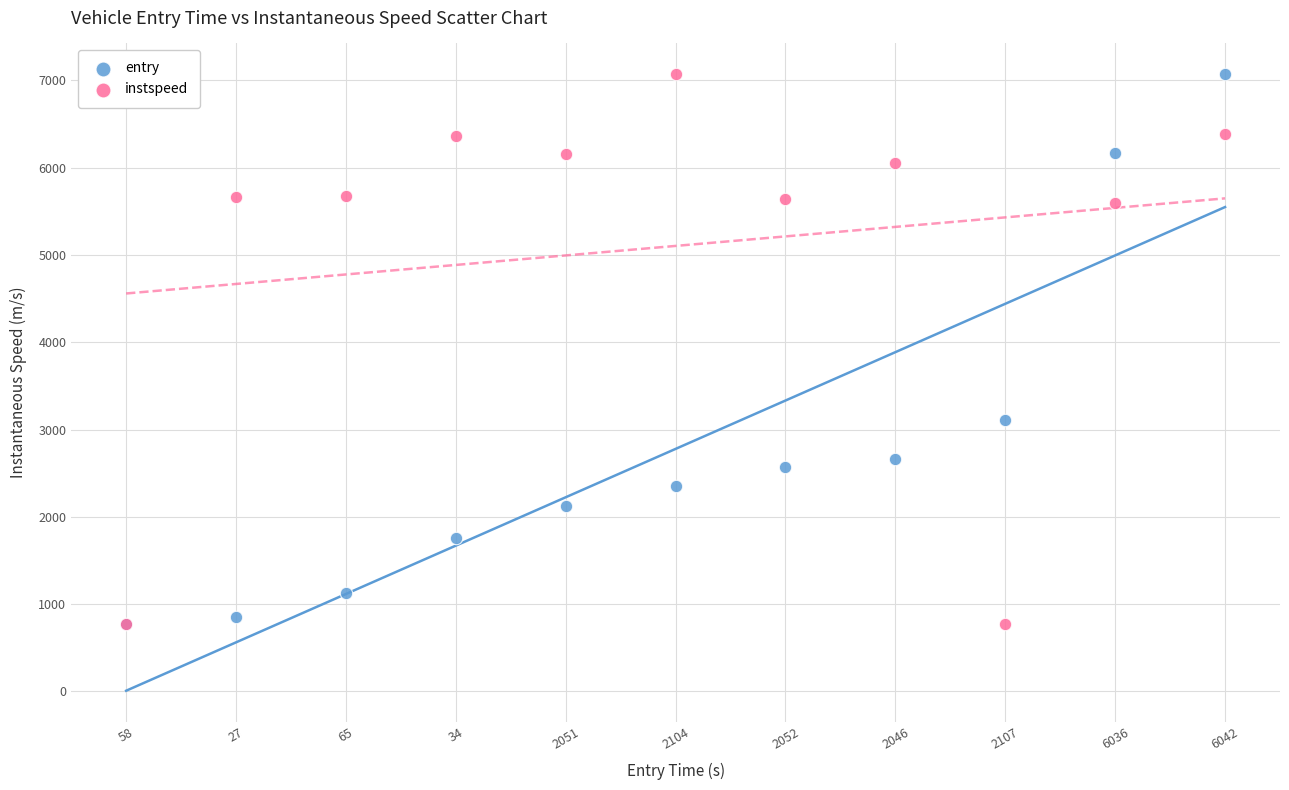

What are all the series names shown in the legend?

entry, instspeed